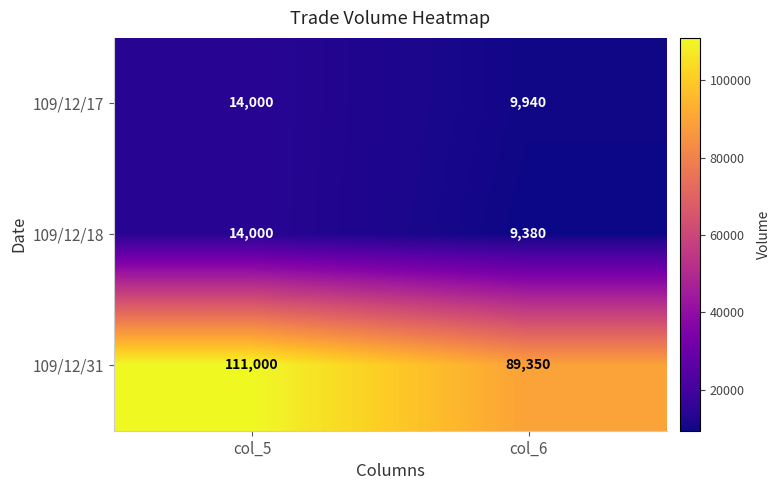

Which series changed the most between col_5 and col_6?

109/12/31